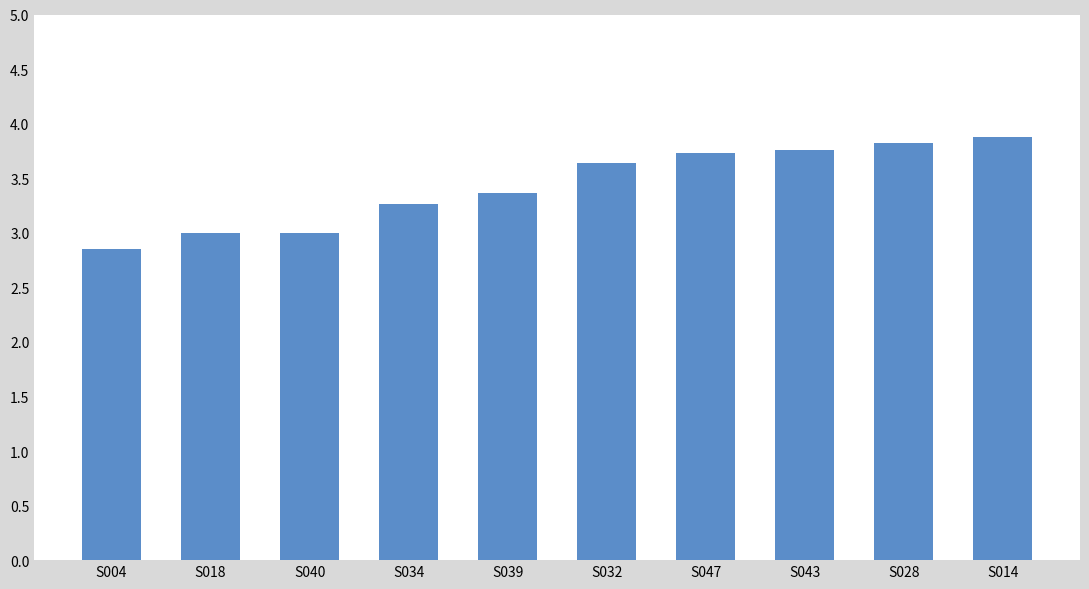

How many series are shown in this chart?

1